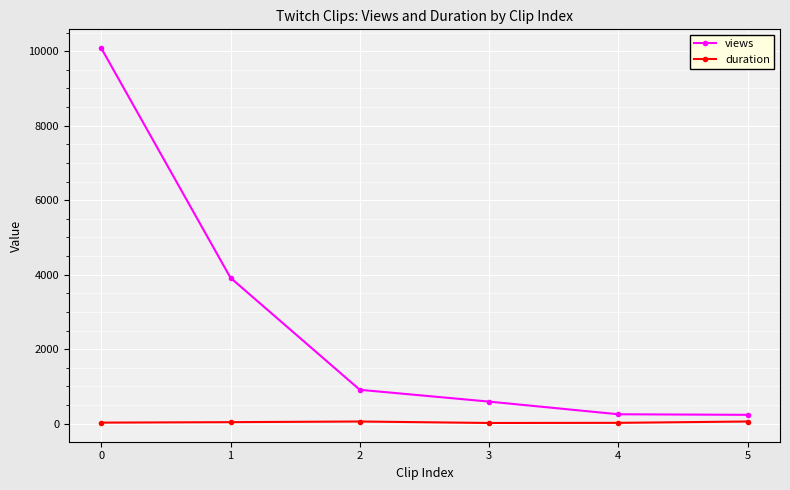

What is the approximate value of views at 4?

254.0